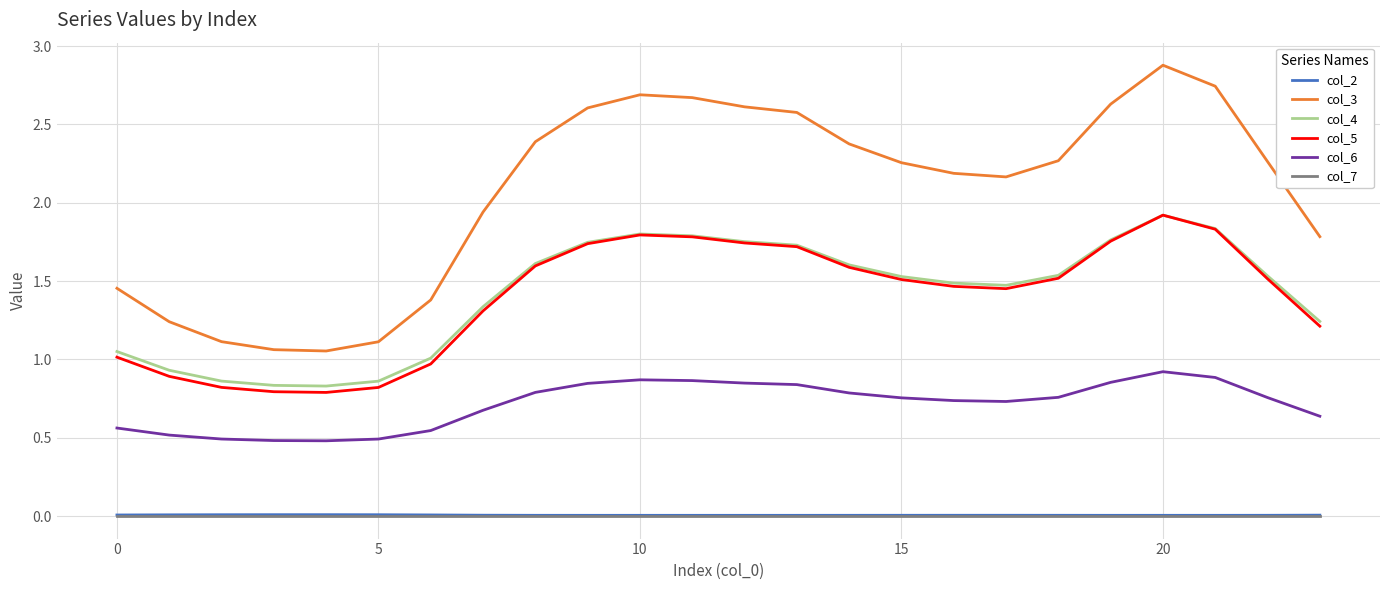

True or false: col_4 and col_7 intersect in this chart.

False